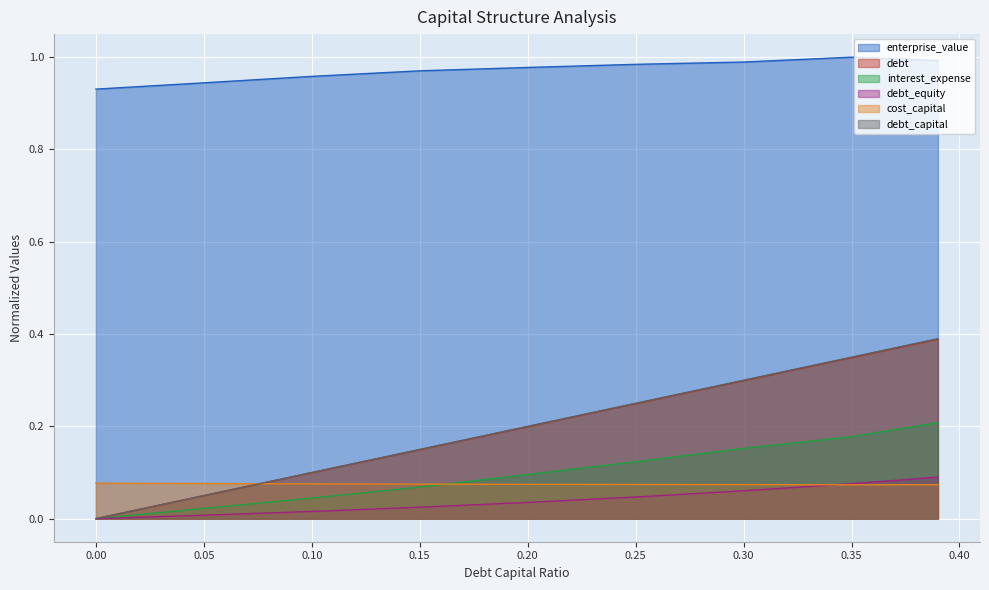

What is the total value across all series at 0.05?

1.2